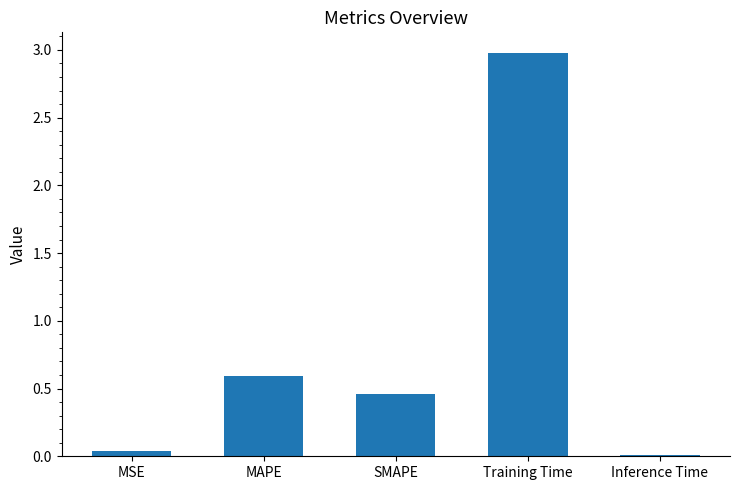

What is the sum of the values at Inference Time and Training Time?

3.0